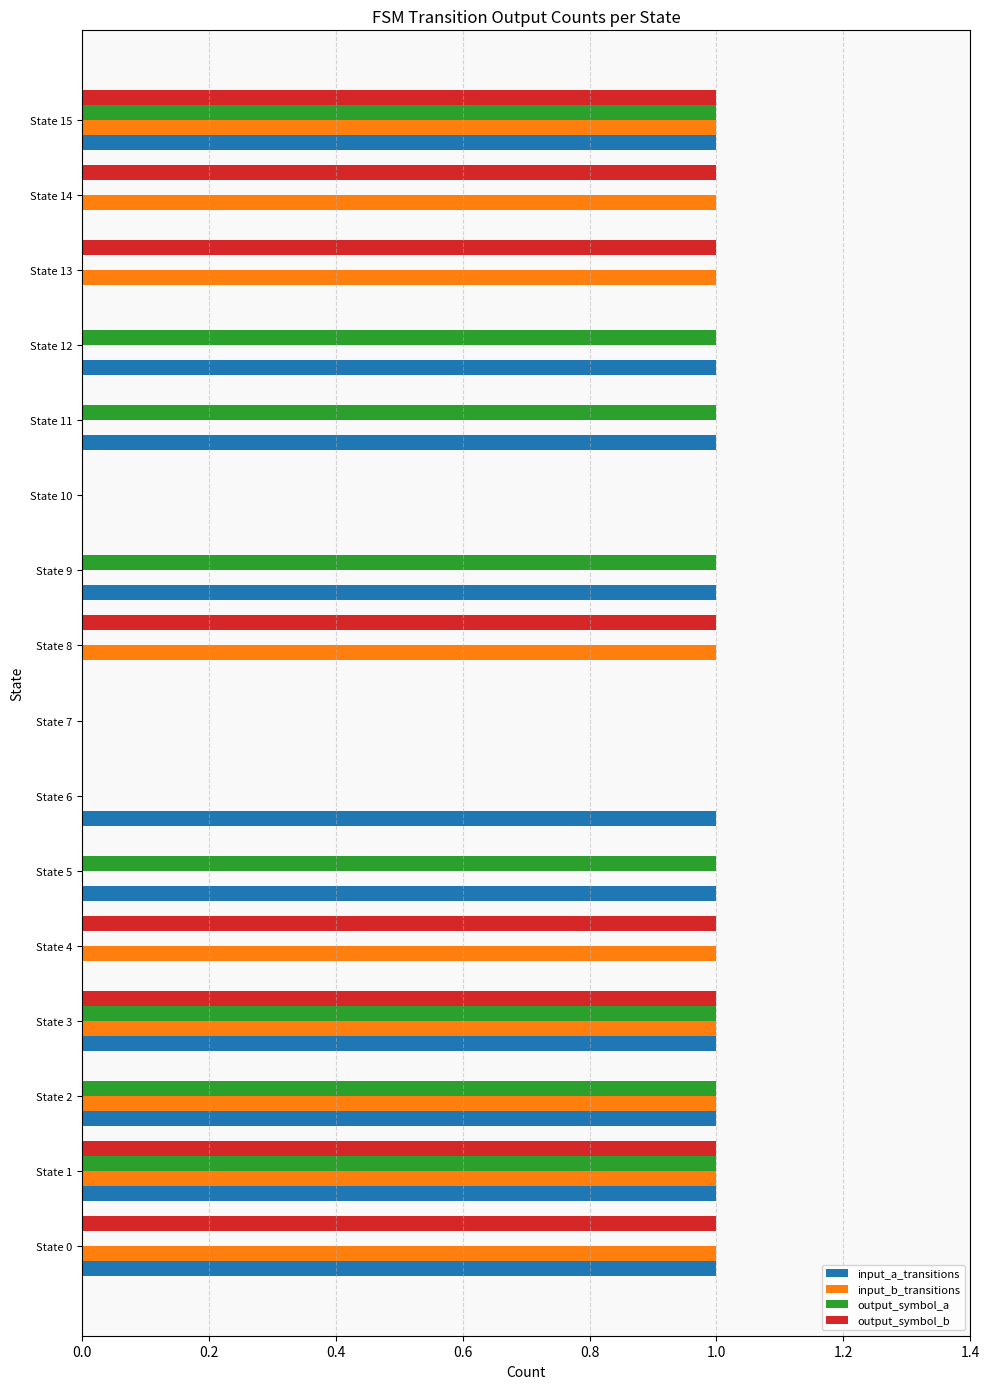

Which series has the largest total across all categories?

input_a_transitions